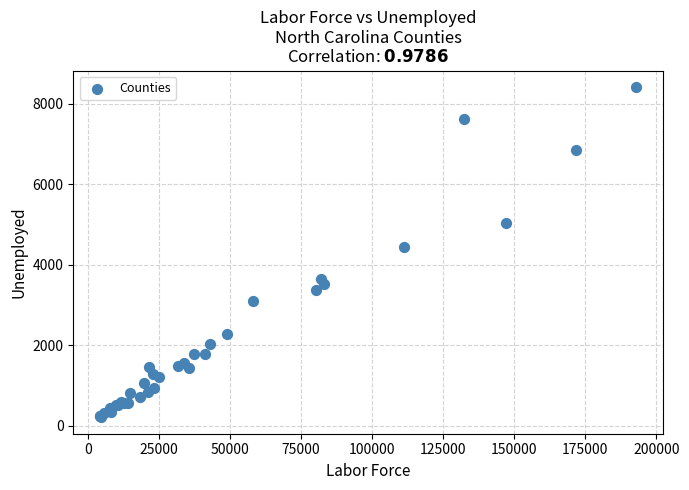

What Y value in the scatter plot is closest to 4310?

4442